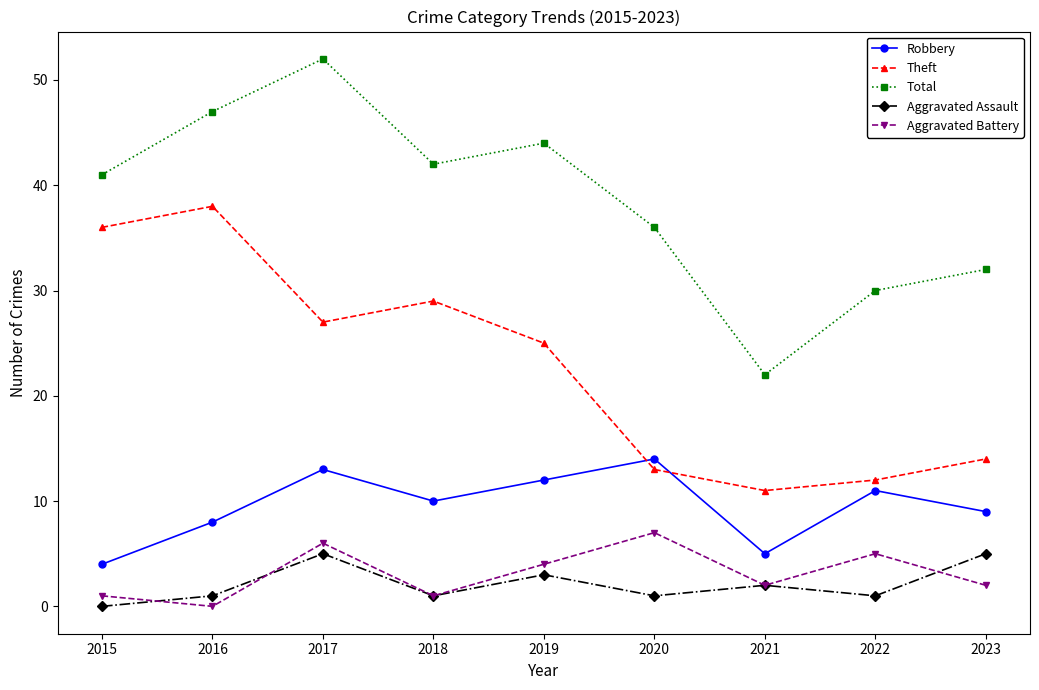

Is it true that Robbery equals 8 at 2016?

True